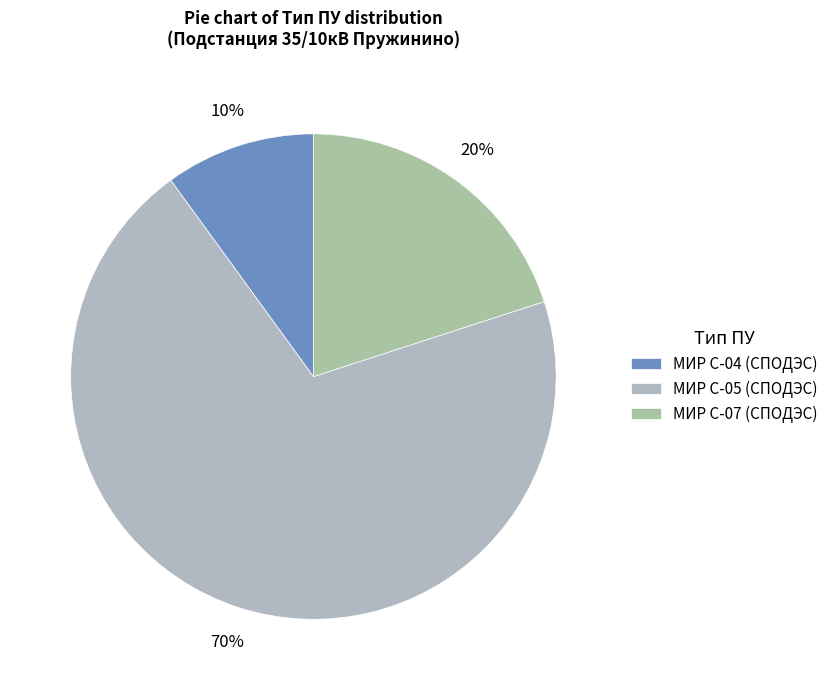

Rank the categories by value from highest to lowest.

МИР С-05 (СПОДЭС), МИР С-07 (СПОДЭС), МИР С-04 (СПОДЭС)